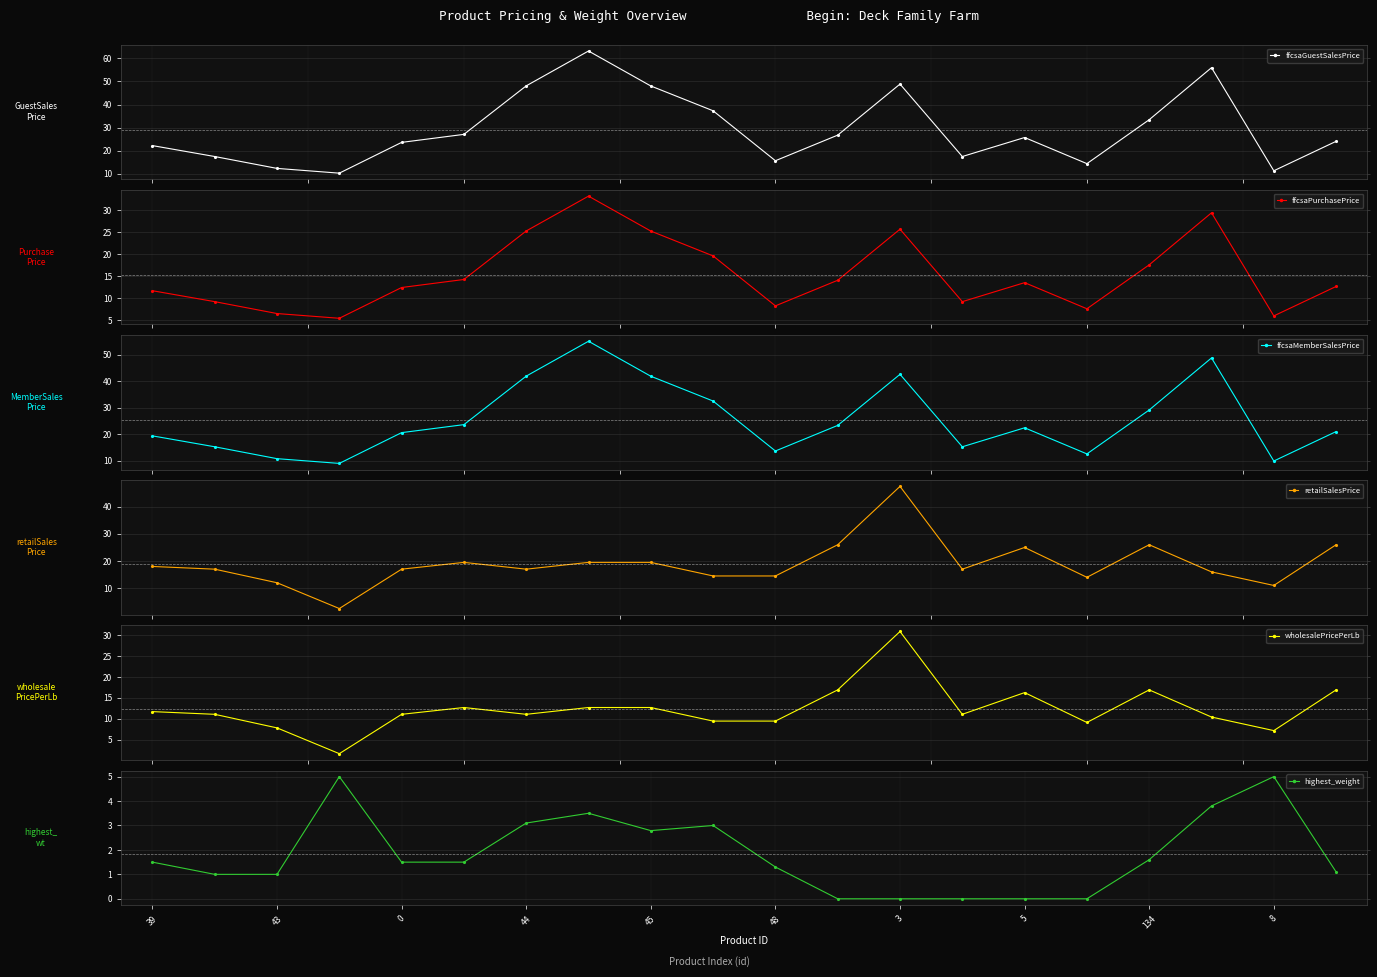

At how many categories does at least one series exceed 59?

1